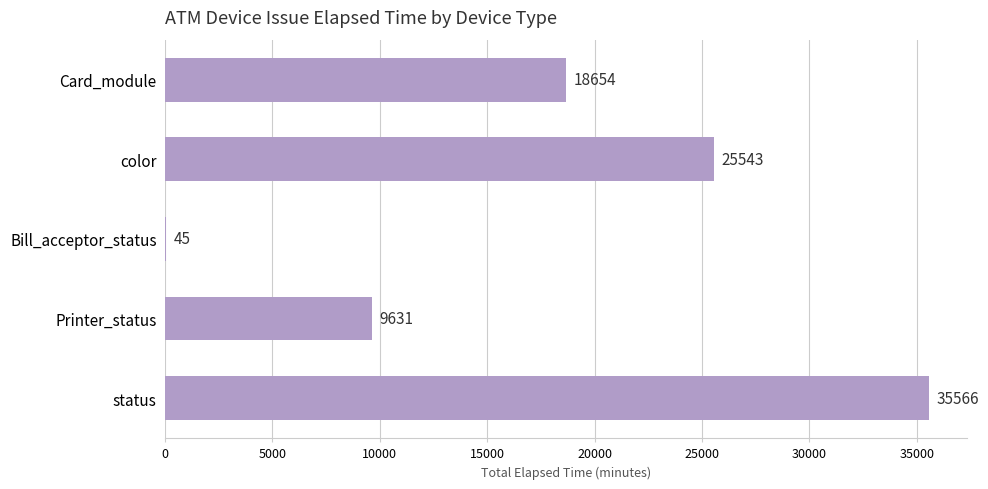

Reading top to bottom, what are all the values shown in this chart?

Card_module=18654	color=25543	Bill_acceptor_status=45	Printer_status=9631	status=35566